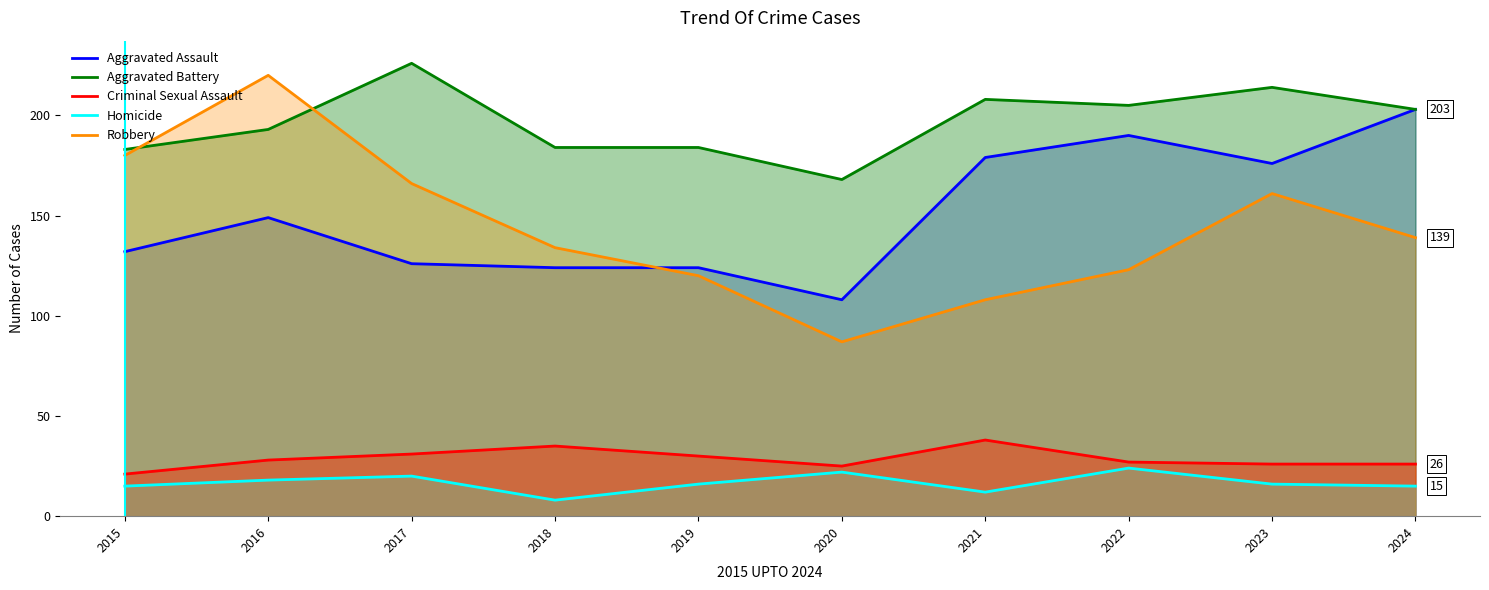

Reading left to right, what are all the values shown in this chart?

Aggravated Assault: 132	149	126	124	124	108	179	190	176	203
Aggravated Battery: 183	193	226	184	184	168	208	205	214	203
Criminal Sexual Assault: 21	28	31	35	30	25	38	27	26	26
Homicide: 15	18	20	8	16	22	12	24	16	15
Robbery: 180	220	166	134	120	87	108	123	161	139